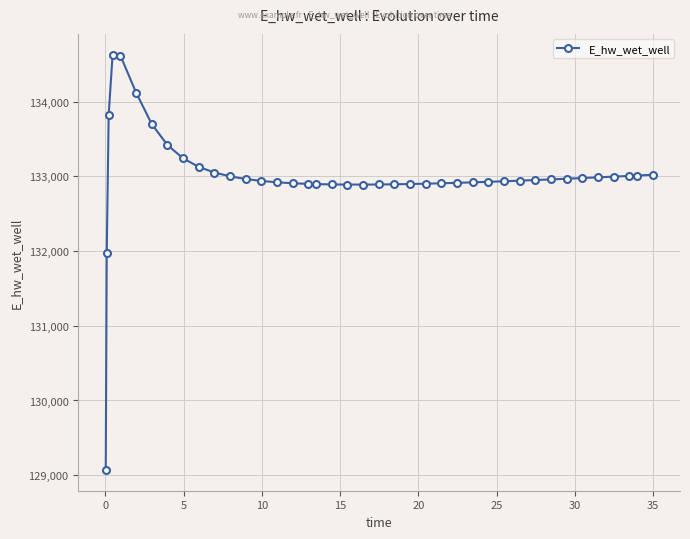

What is the difference between the second highest and minimum values?

5545.0